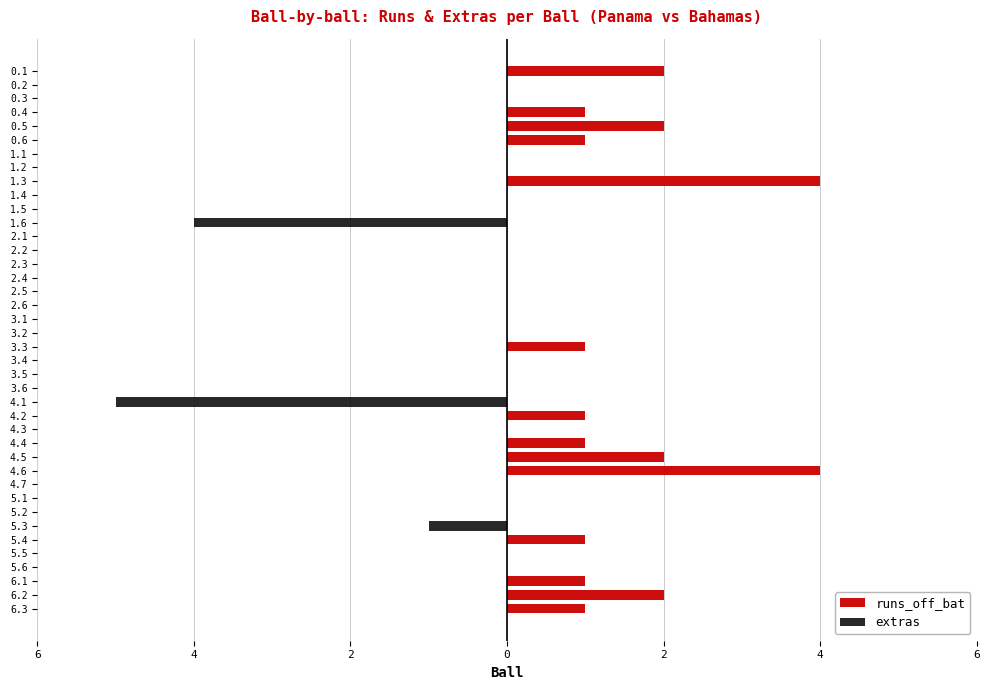

How many runs_off_bat values are between 0 and 1?

34